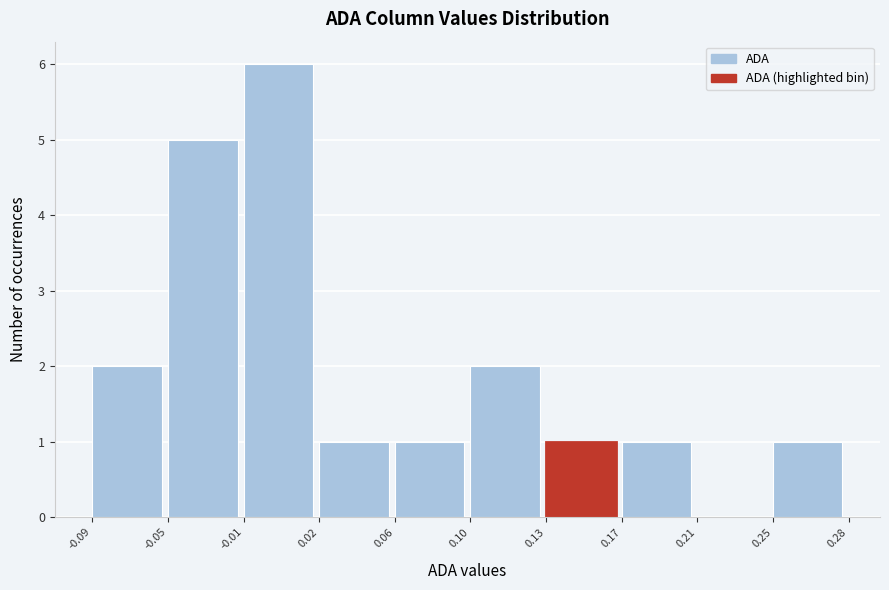

Reading left to right, extract all data points from this chart.

-0.09=2	-0.05=5	-0.01=6	0.02=1	0.06=1	0.10=2	0.13=1	0.17=1	0.21=0	0.25=1